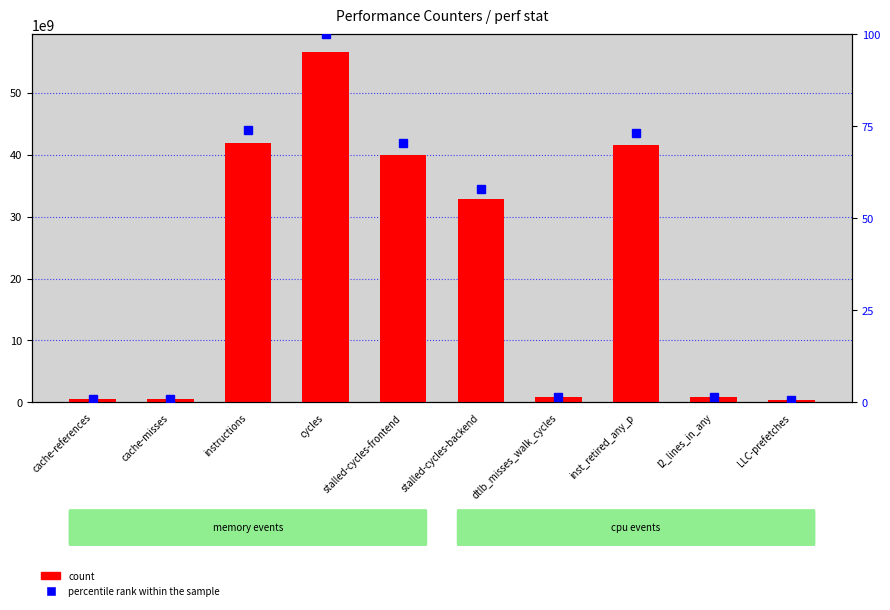

What is the label of the 10th bar from the left?

LLC-prefetches